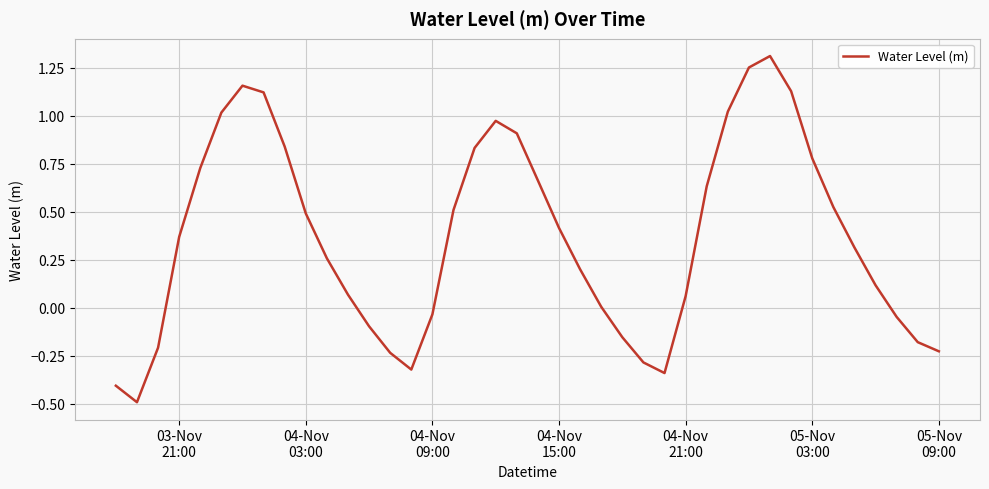

What is the minimum value shown in the chart?

-0.5